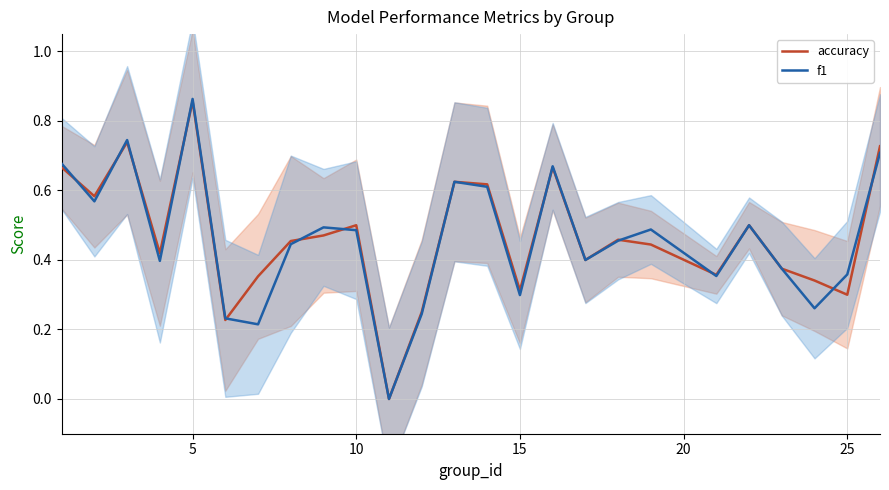

True or false: f1 has a value of 0.6 at 25.

False